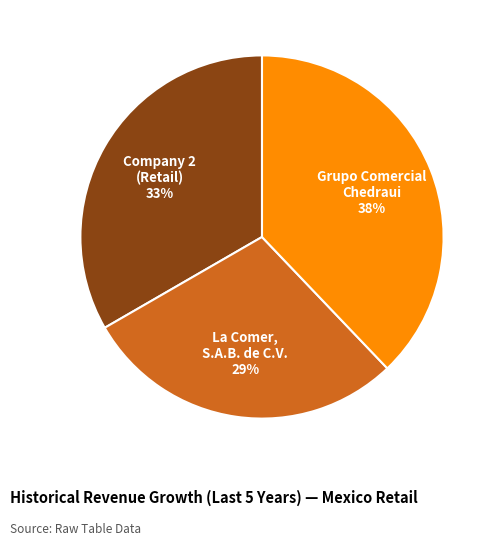

To the nearest percent, what is the average slice percentage?

33%